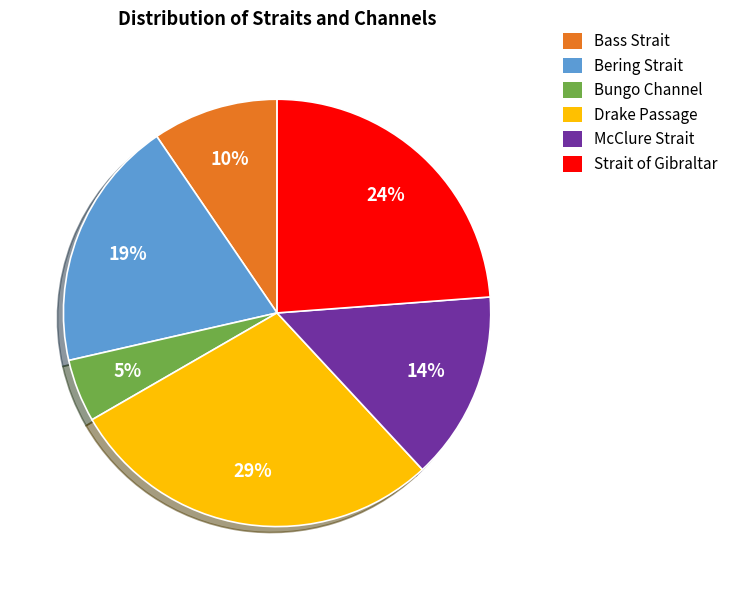

Is it true that Bering Strait is 10% of the pie?

False